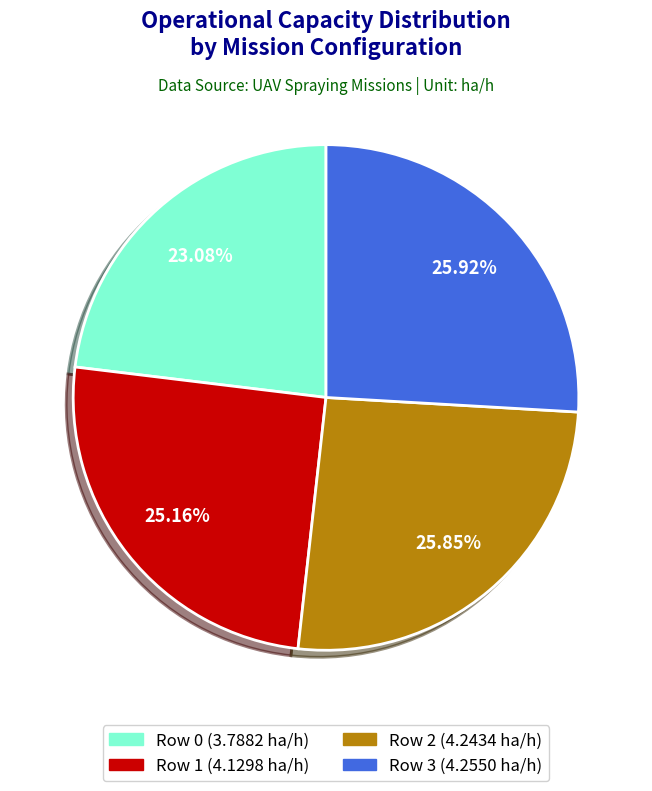

Does any single category account for the majority?

No